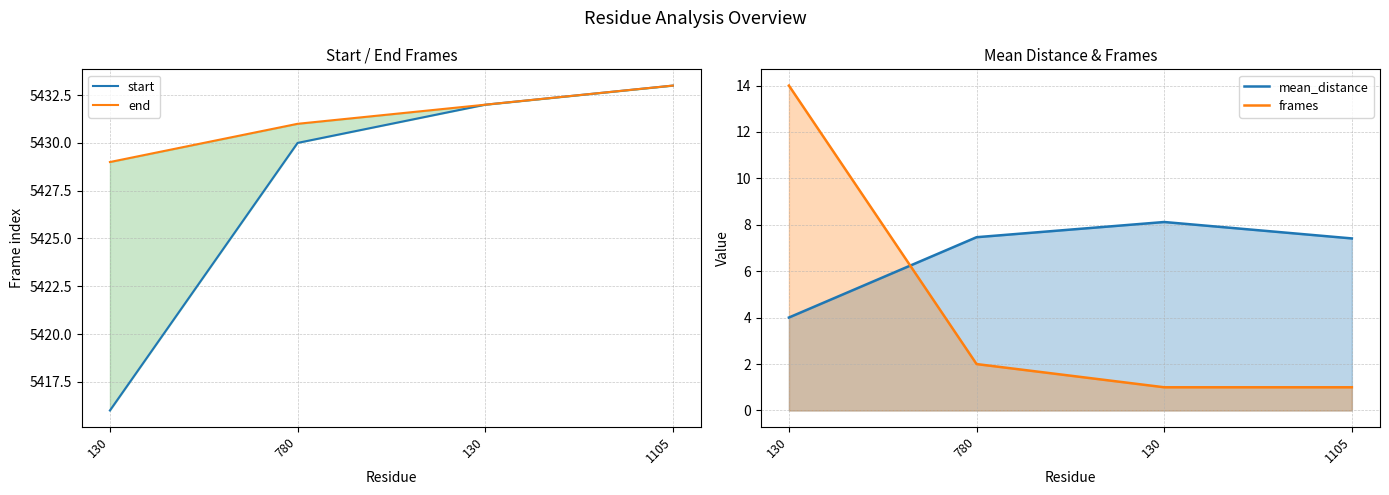

Which label corresponds to the largest value in the chart?

1105